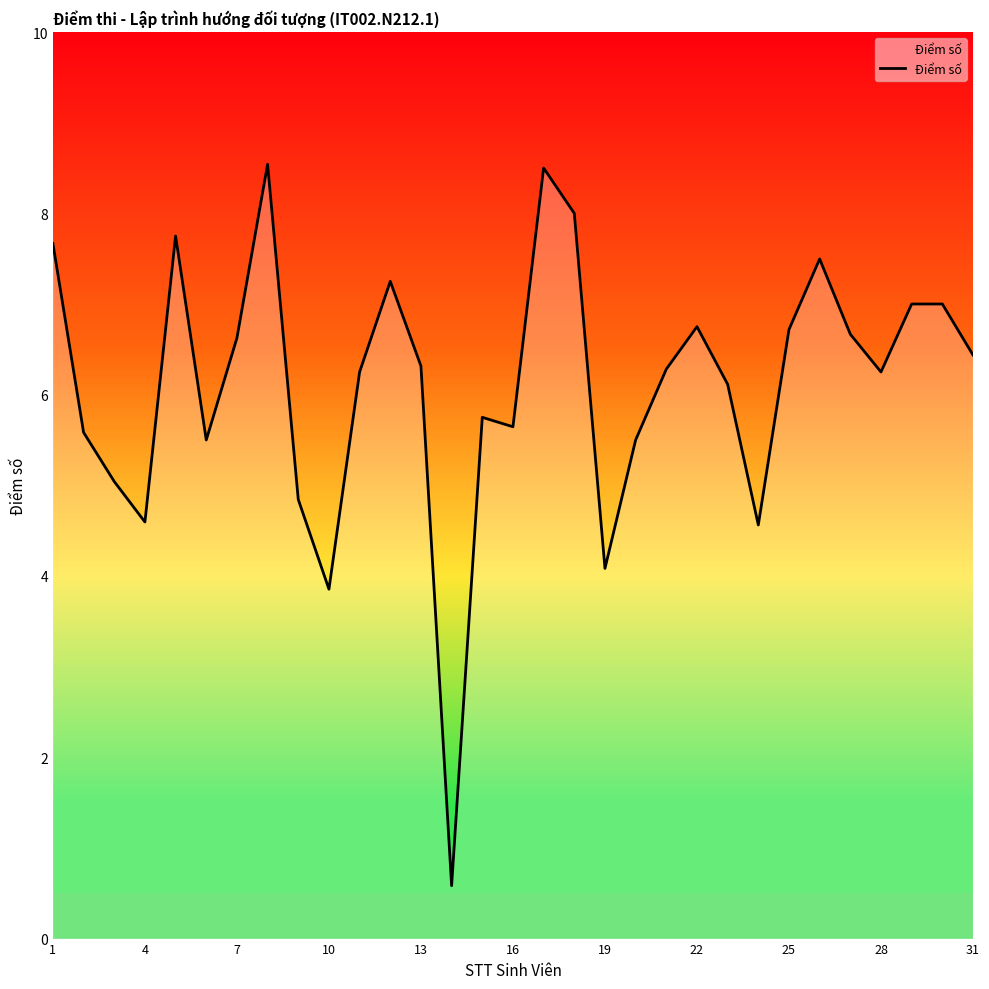

What is the maximum value shown in the chart?

8.5